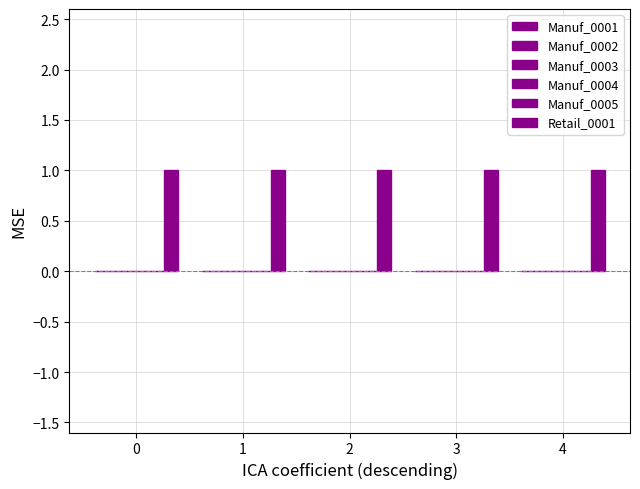

How many bars are there in each group?

6